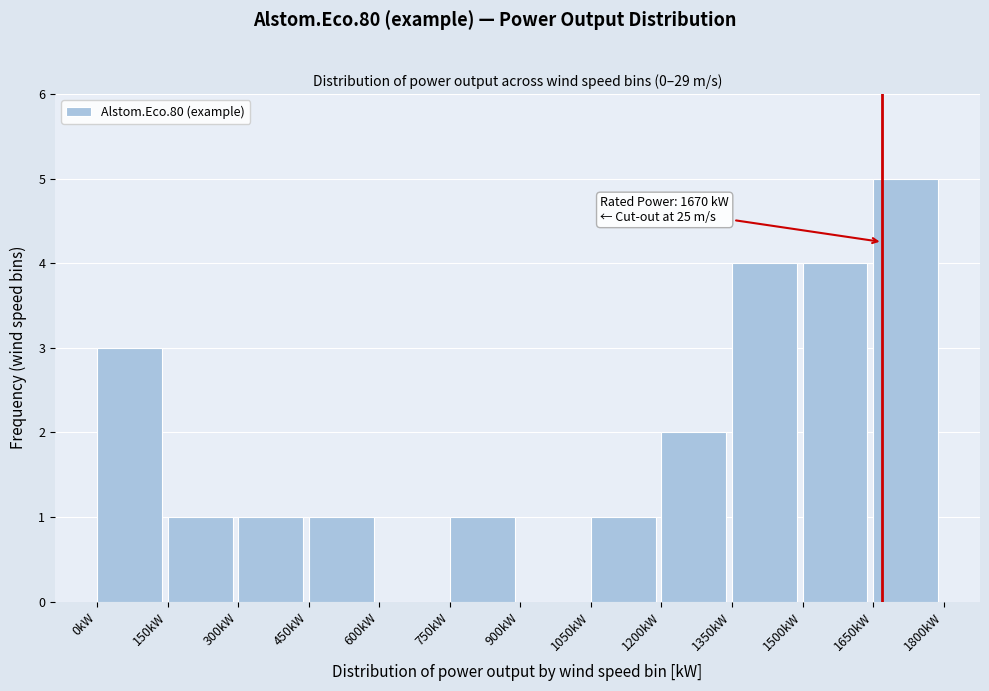

Which range on the x-axis has the tallest bar?

1650 to 1800